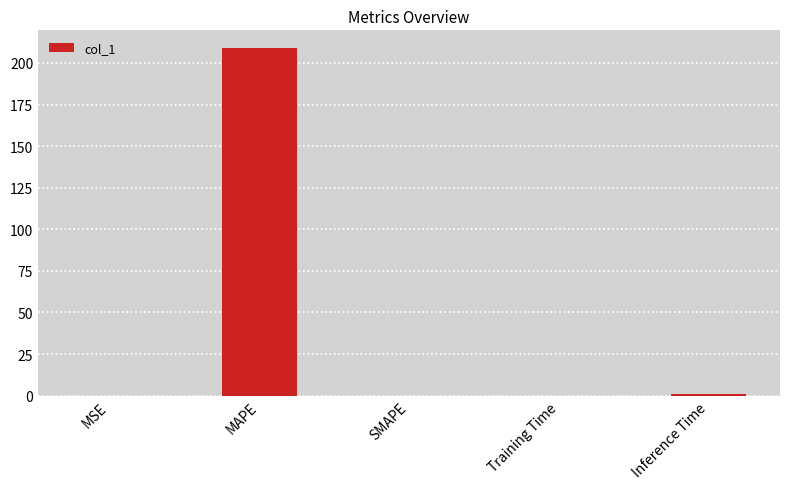

Between Training Time and MAPE, which is larger?

MAPE